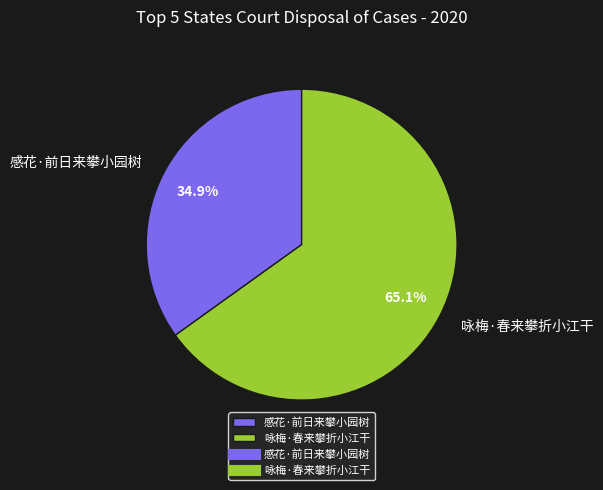

True or false: 感花·前日来攀小园树 accounts for 22% of the total.

False